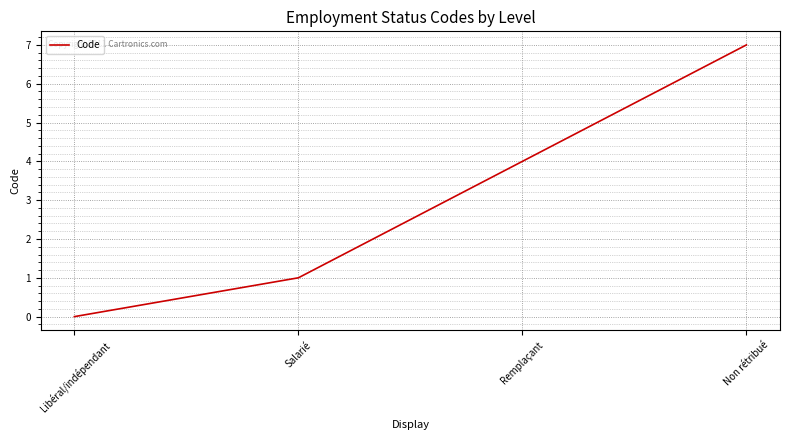

What position from the left is Non rétribué?

4